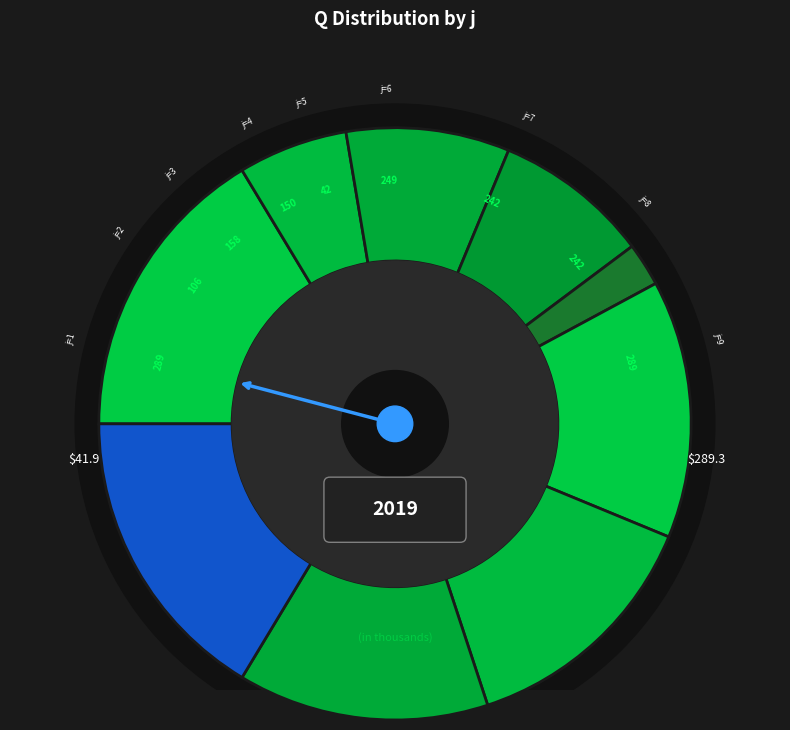

To the nearest percent, what percentage of the pie is 4?

9%